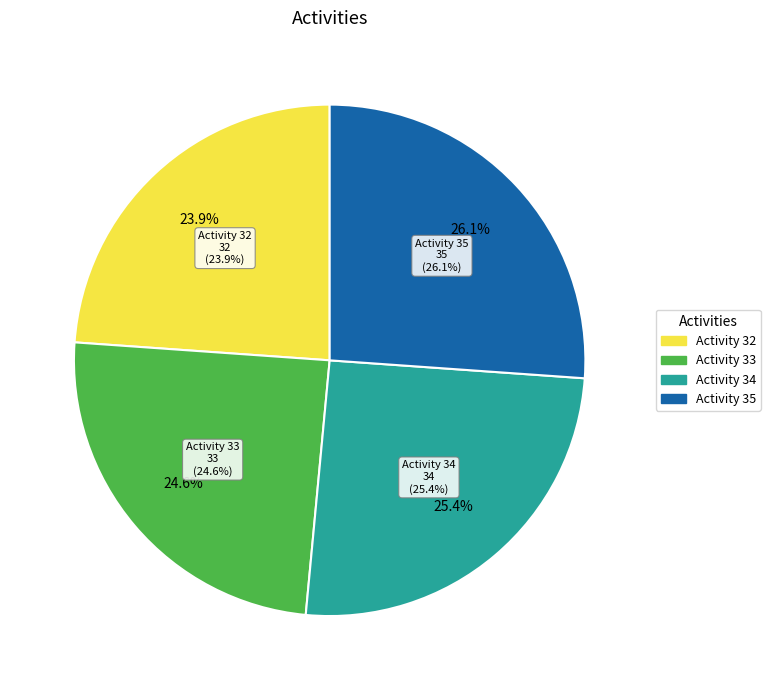

What is the largest slice in the pie chart?

Activity 35